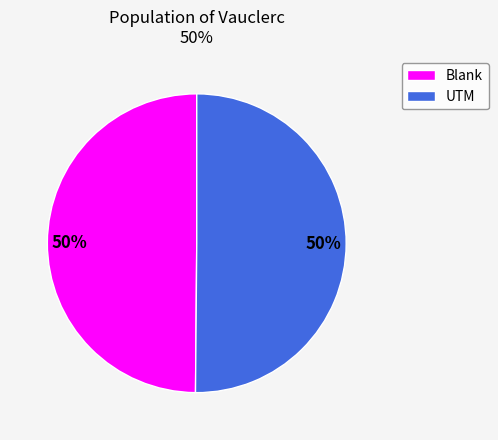

Is it true that UTM is 36% of the pie?

False